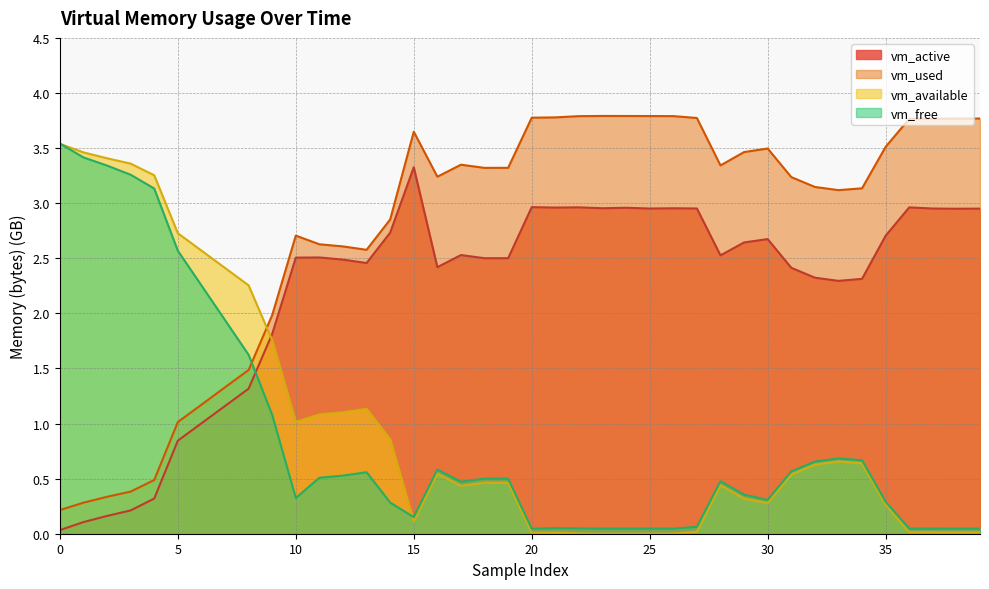

Where do vm_available and vm_active first cross each other?

8 and 9